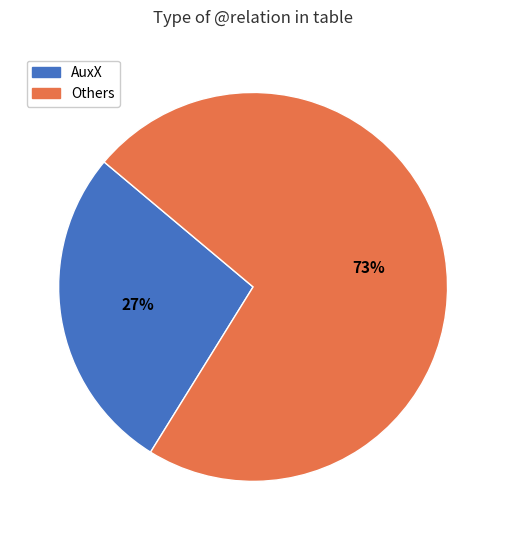

To the nearest percent, what is the average slice percentage?

50%